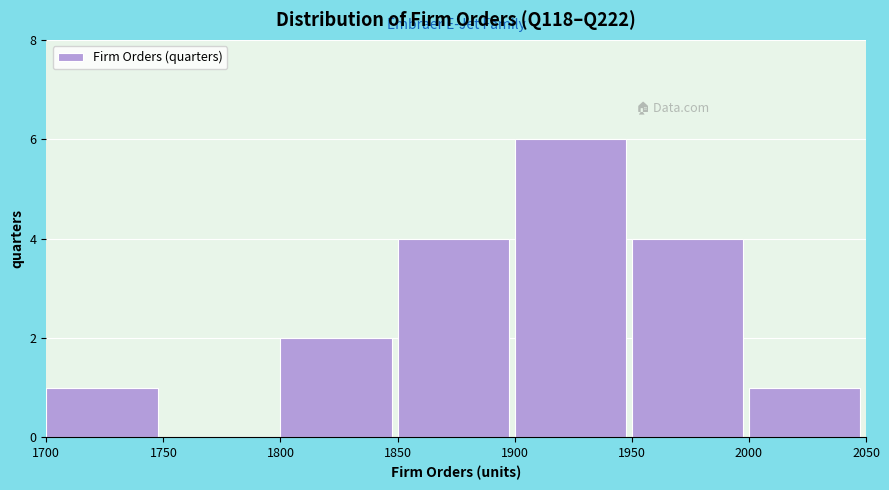

Which range on the x-axis has the tallest bar?

1900 to 1950